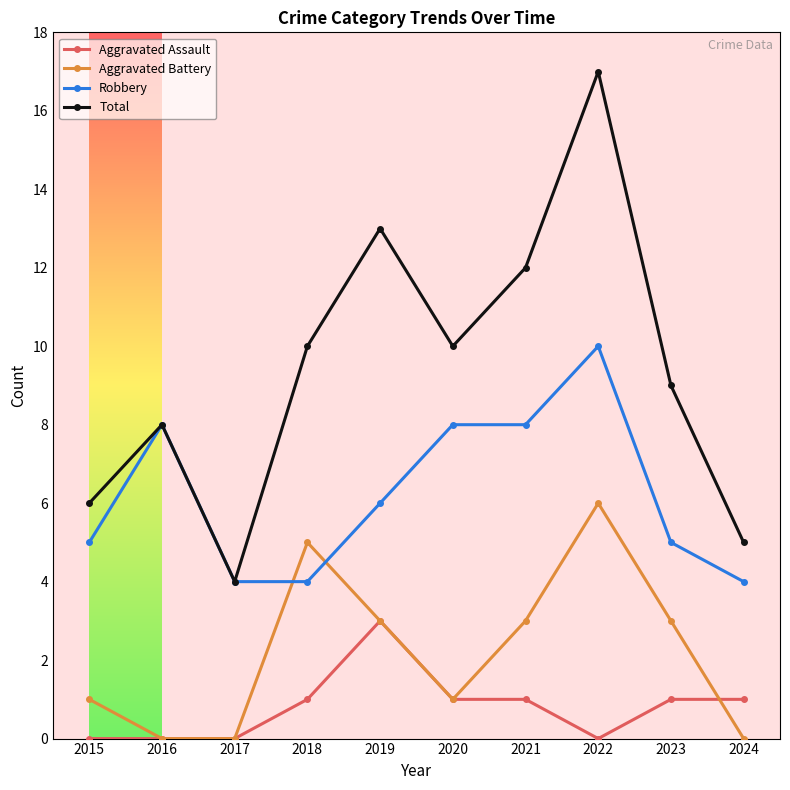

True or false: Robbery and Aggravated Assault cross at least once.

False